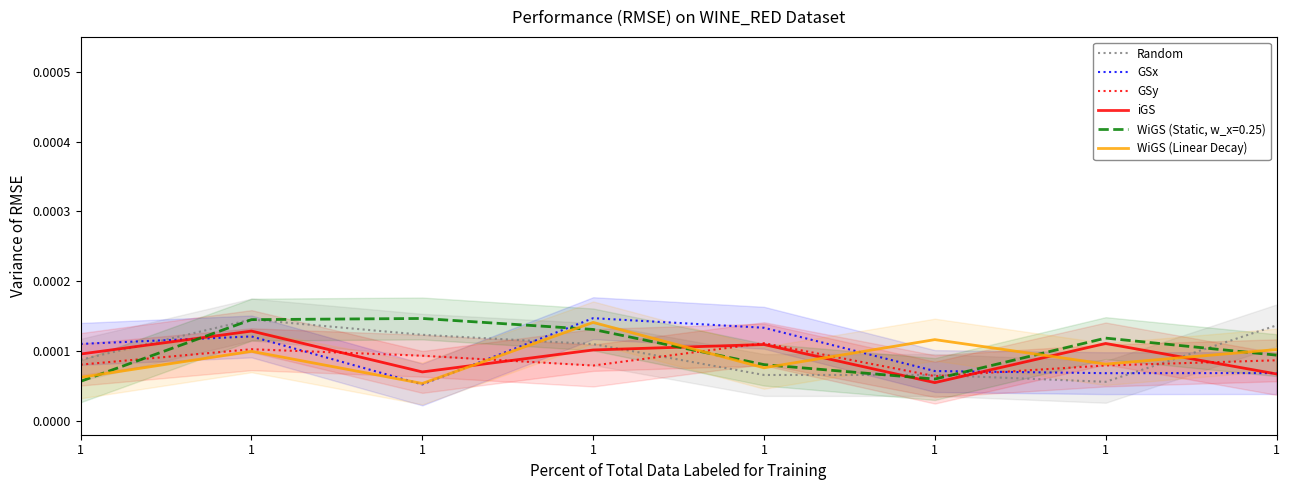

In GSy, how many points are lower than both neighbors (excluding endpoints)?

2